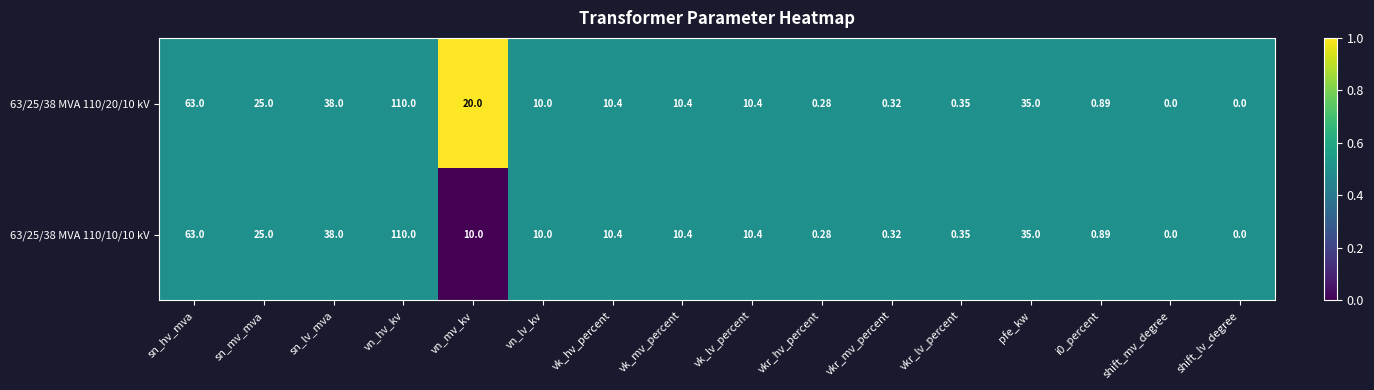

At which category does the chart reach its peak across all series?

vn_hv_kv